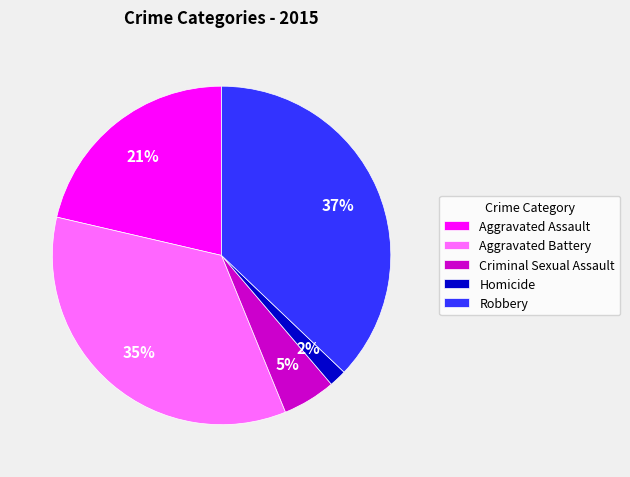

Which slice is the smallest?

Homicide